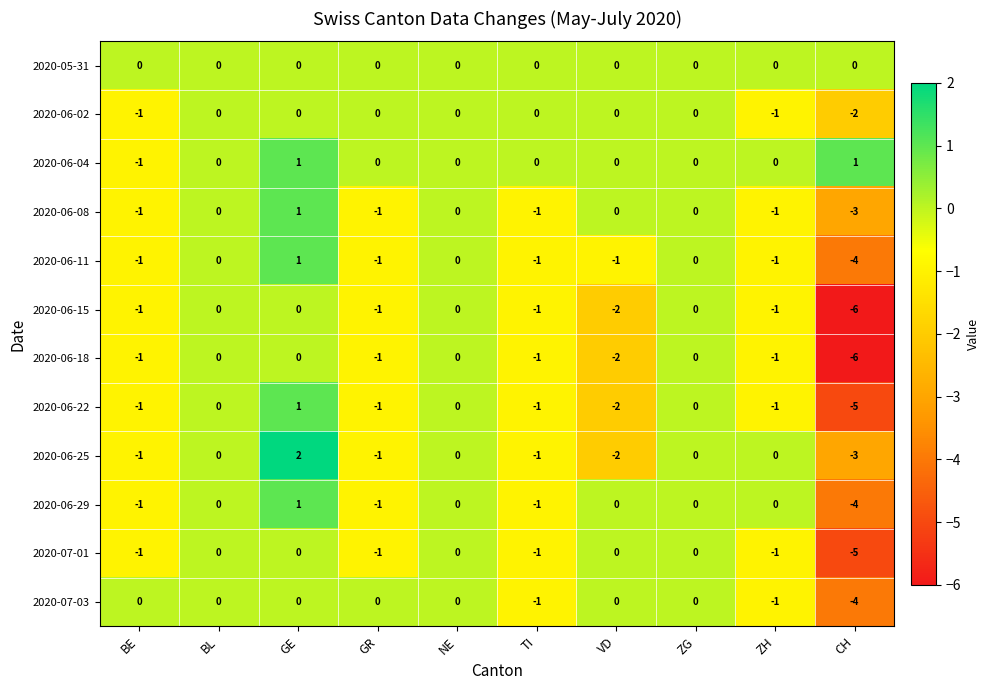

Which series changed the most between GE and GR?

2020-06-25